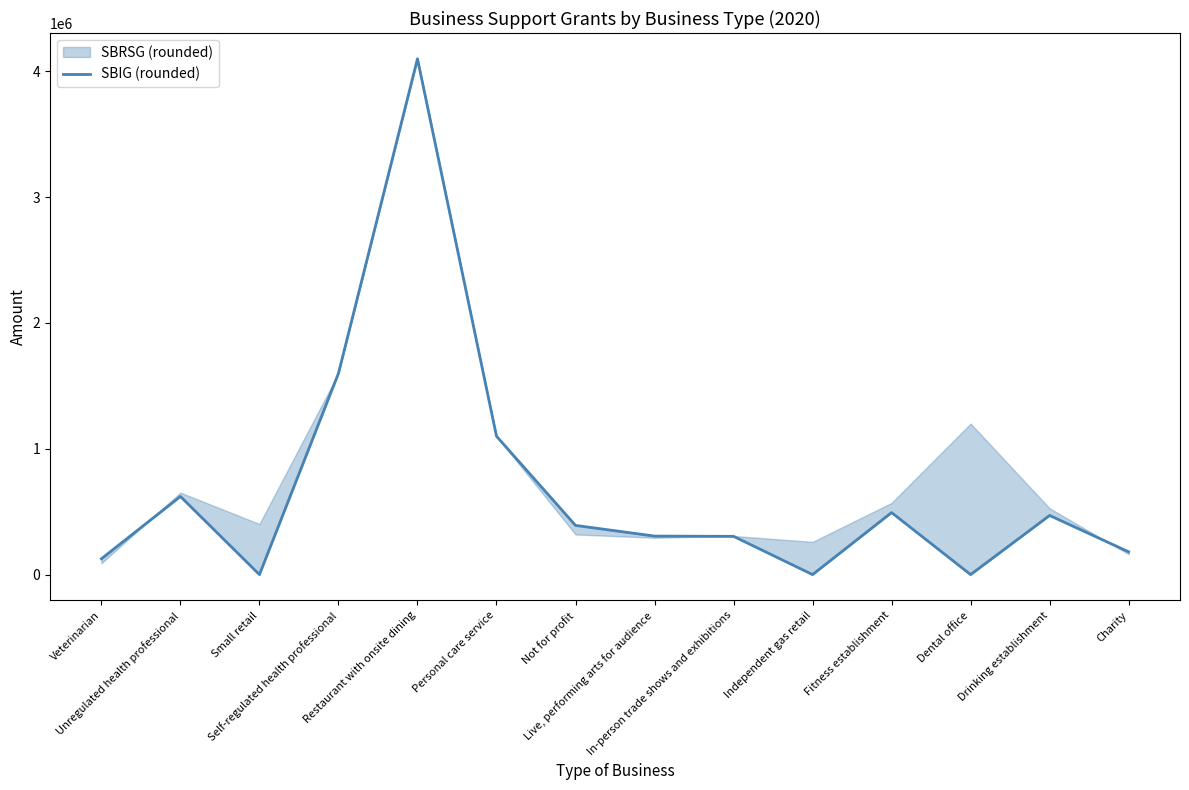

At which category does the chart reach its peak across all series?

Restaurant with onsite dining